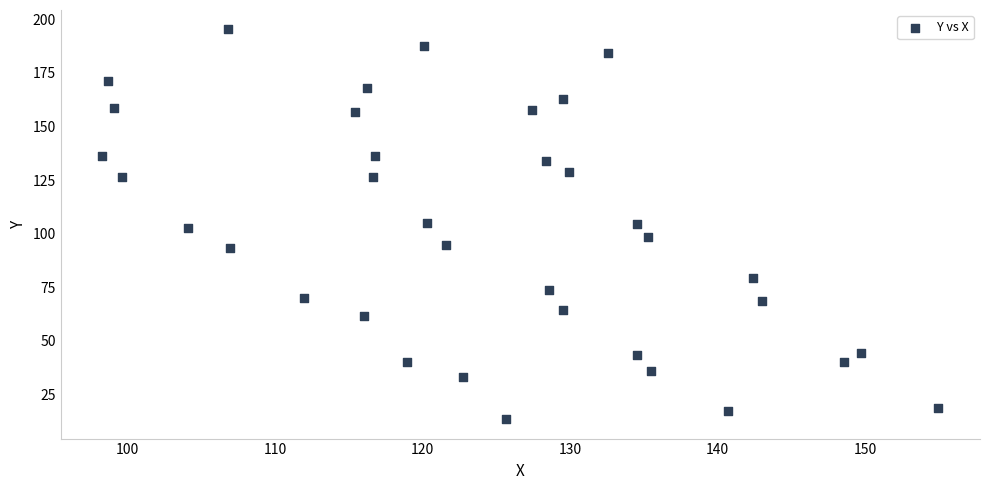

What is the range of Y values (max minus min)?

181.7